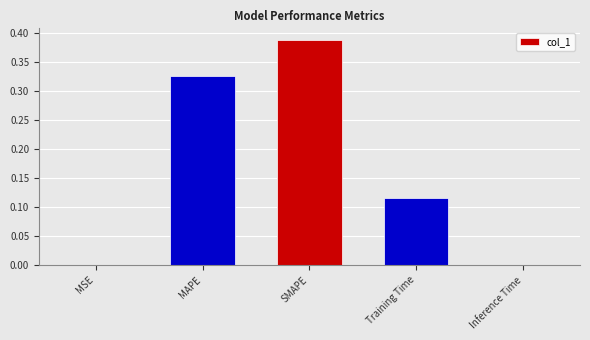

What is the sum of all values?

0.8